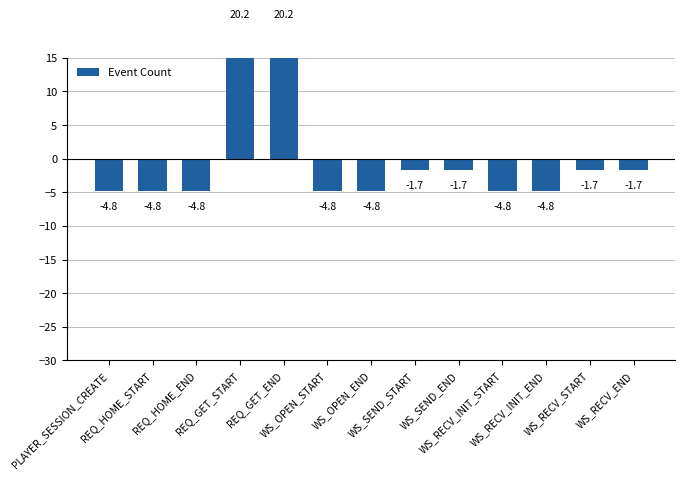

Between REQ_HOME_END and REQ_GET_END, which is larger?

REQ_GET_END